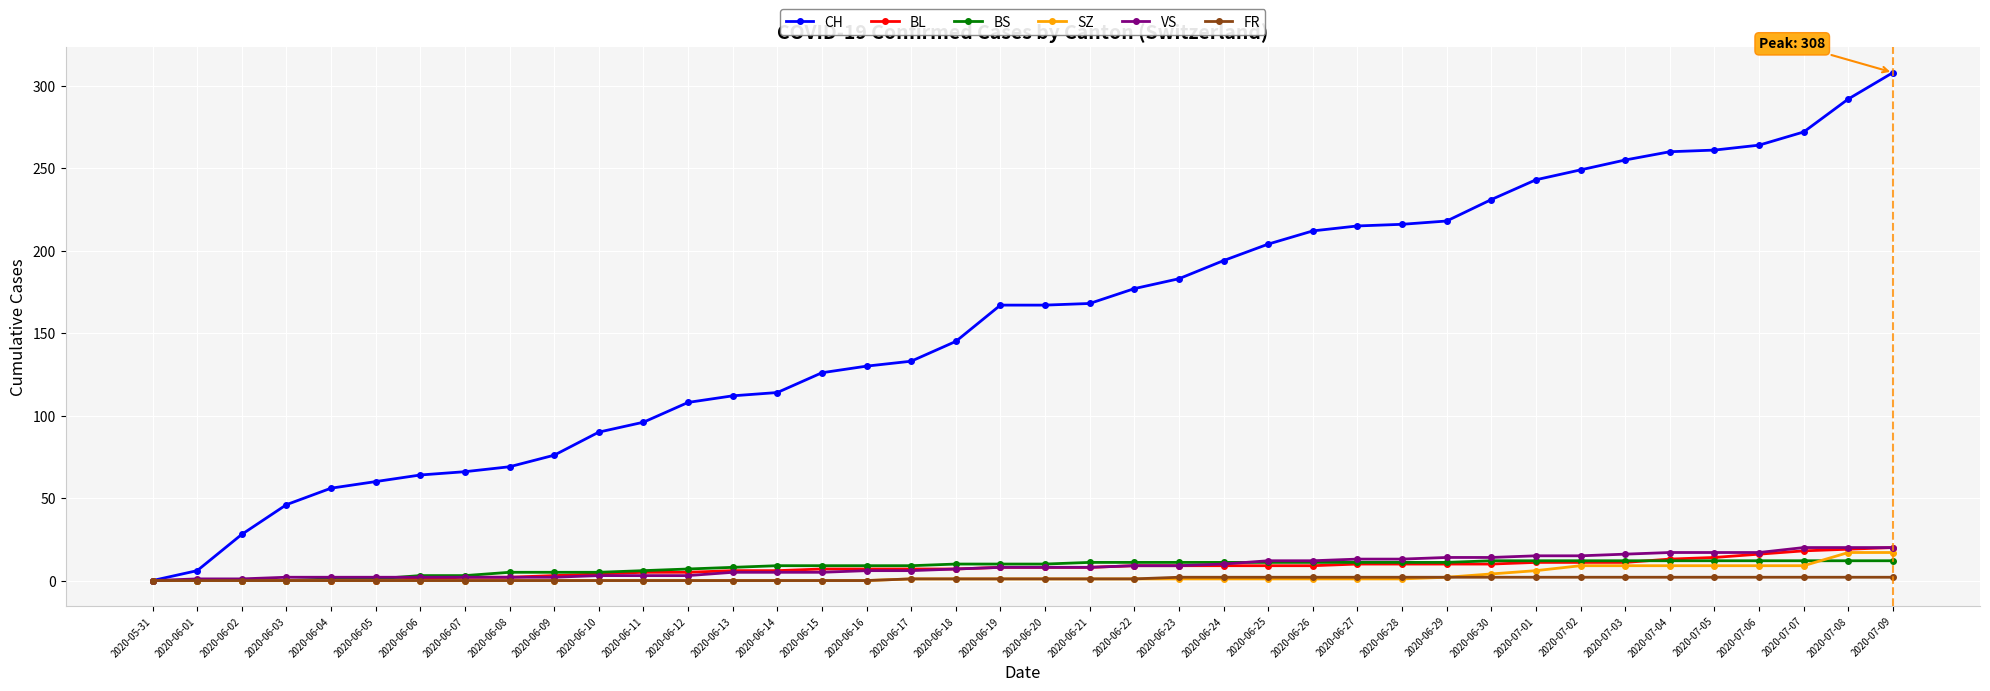

What is the approximate value of BS at 2020-06-27?

11